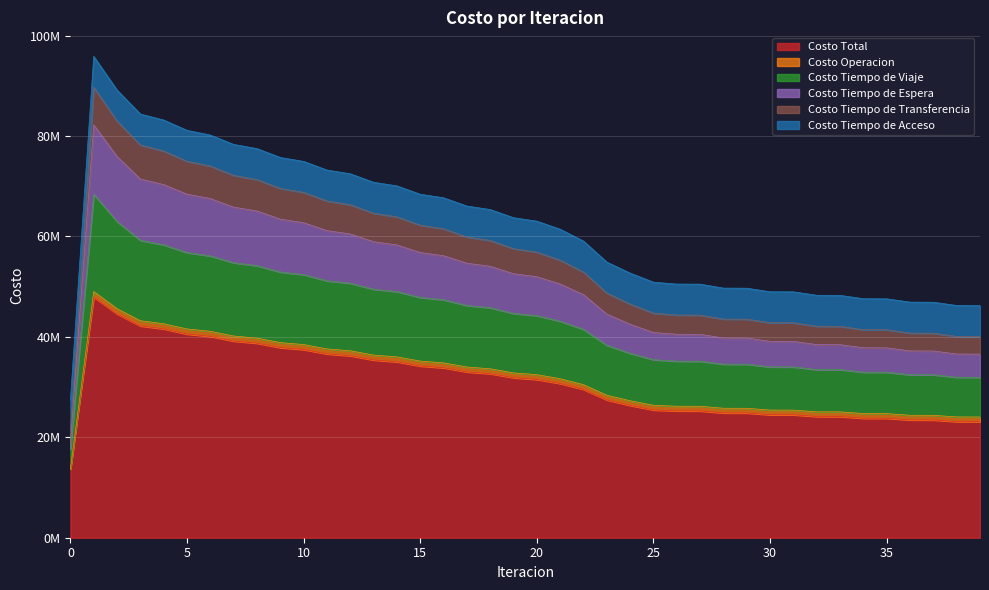

Between 22 and 27, which is larger?

22